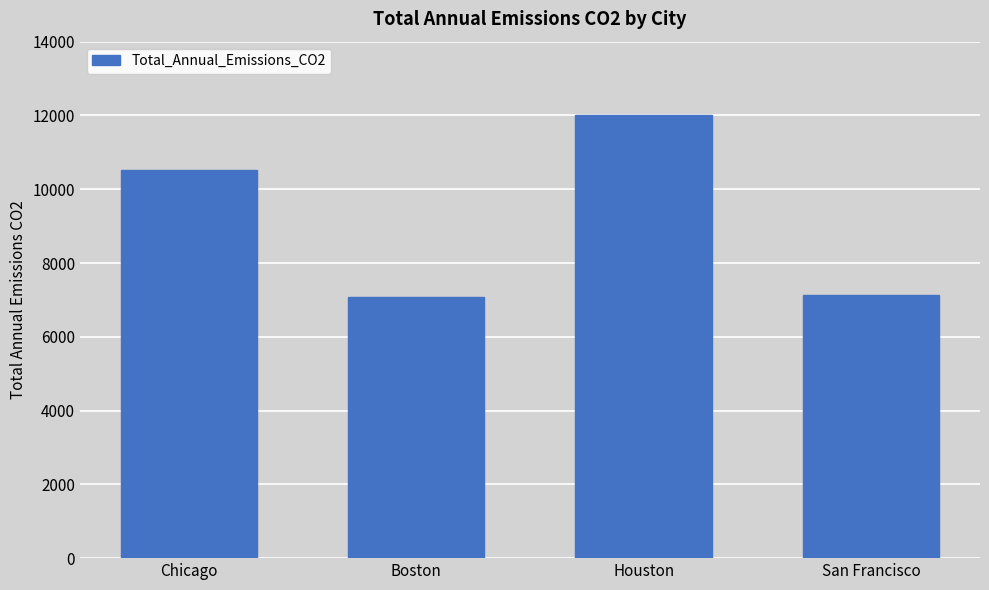

What is the change in value from Boston to San Francisco?

+54.1